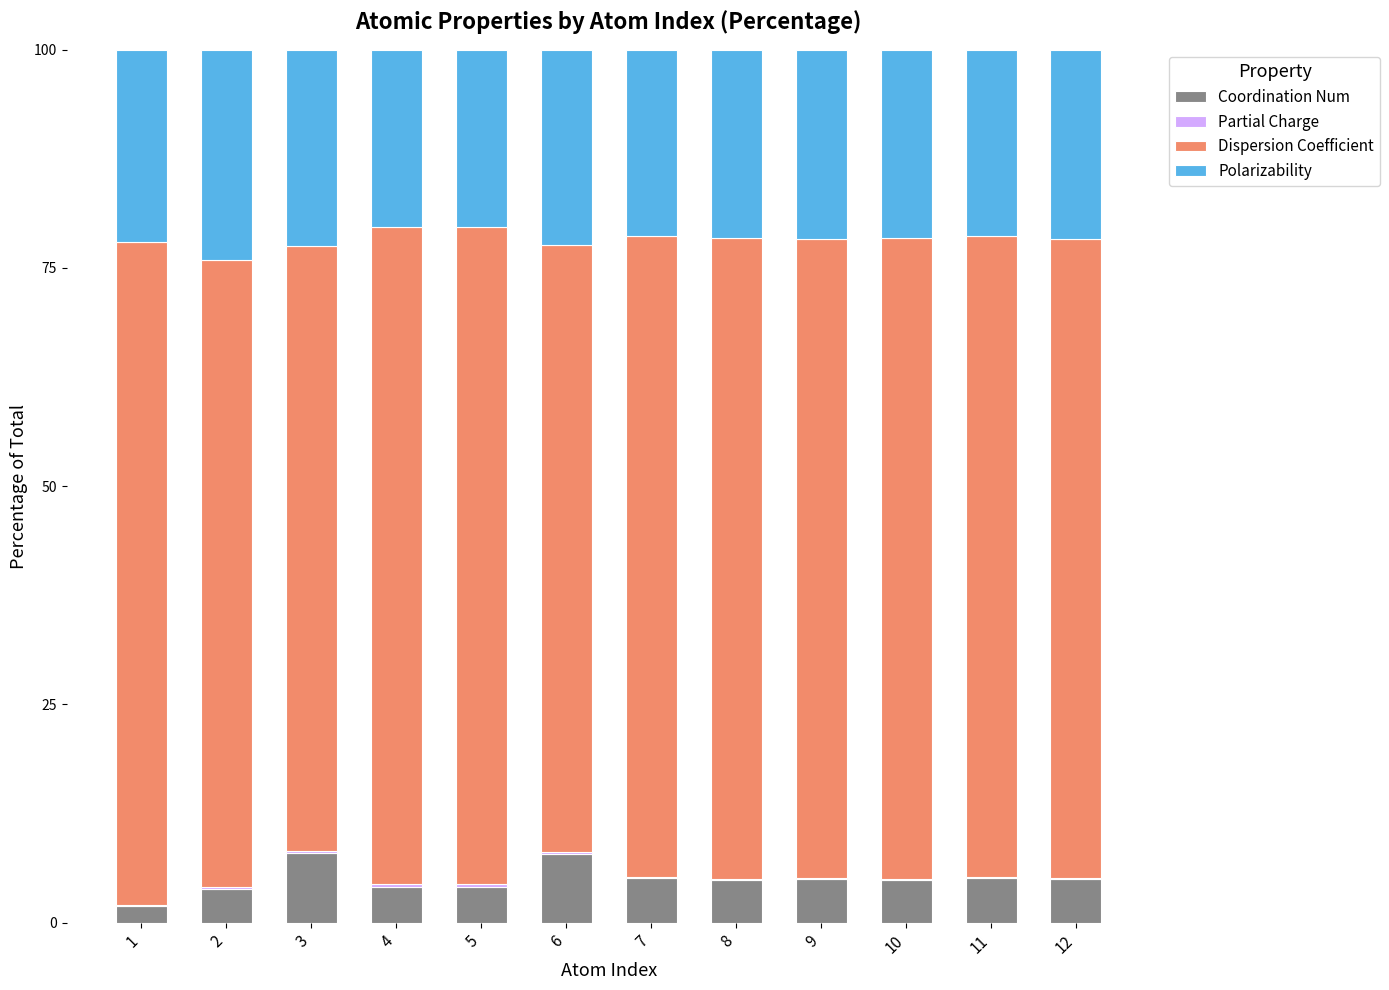

Are the bars horizontal?

No